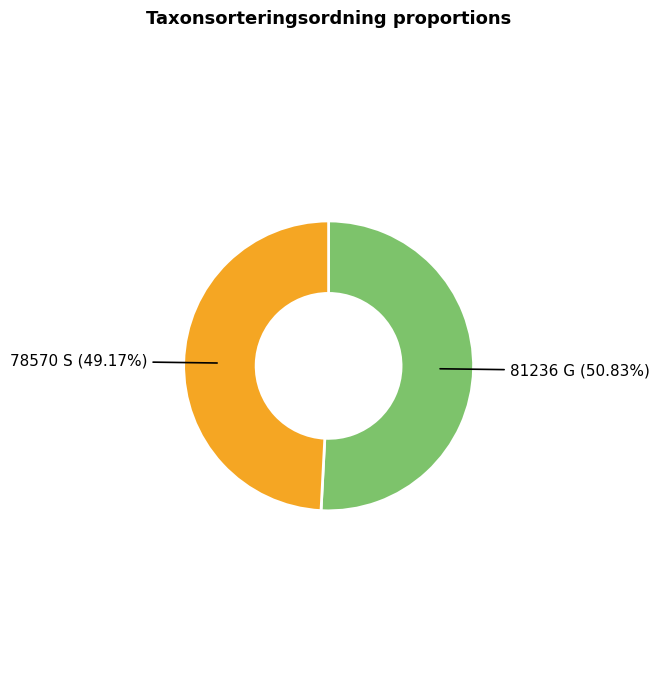

Is there any slice that represents more than half of the pie?

Yes